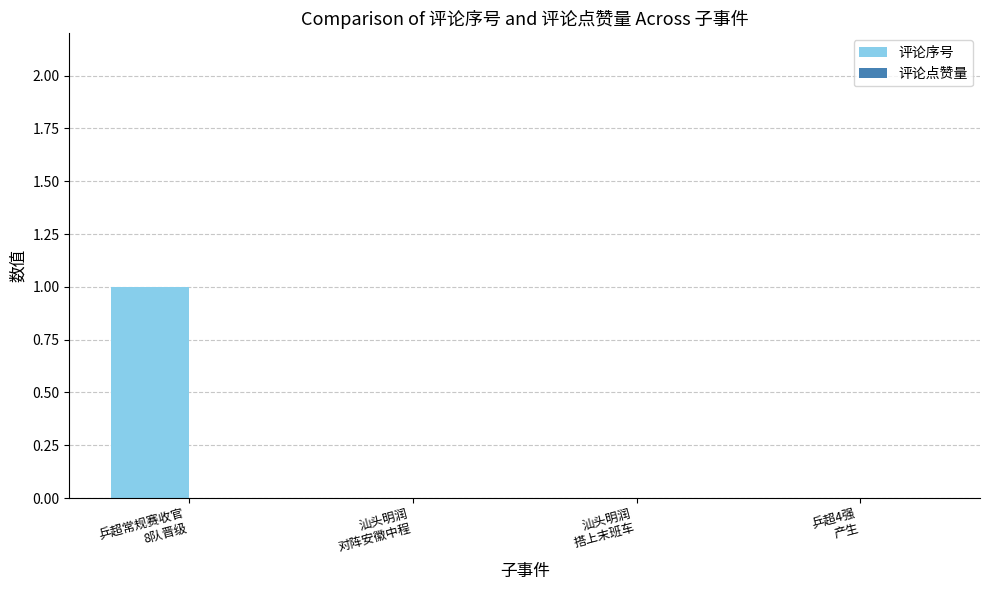

Are the bars horizontal?

No